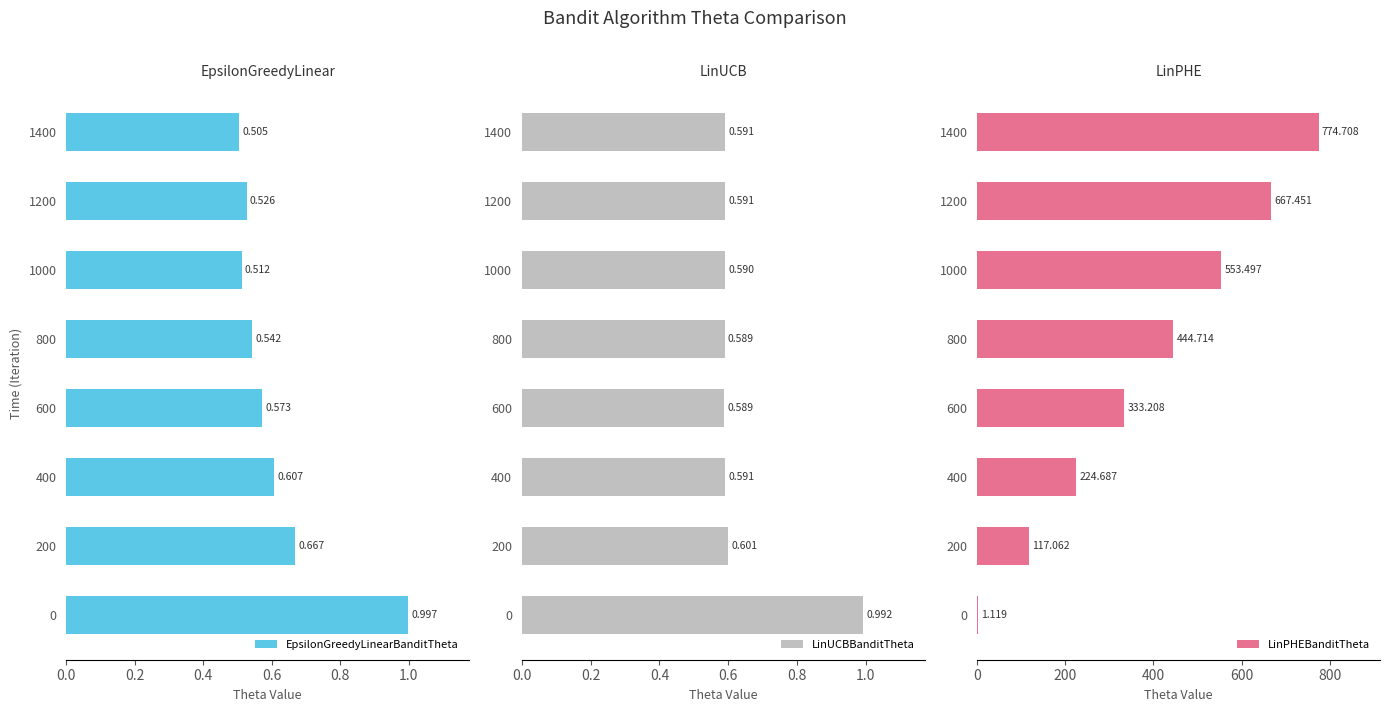

Rank the series by their maximum value, from lowest to highest.

LinUCBBanditTheta, EpsilonGreedyLinearBanditTheta, LinPHEBanditTheta